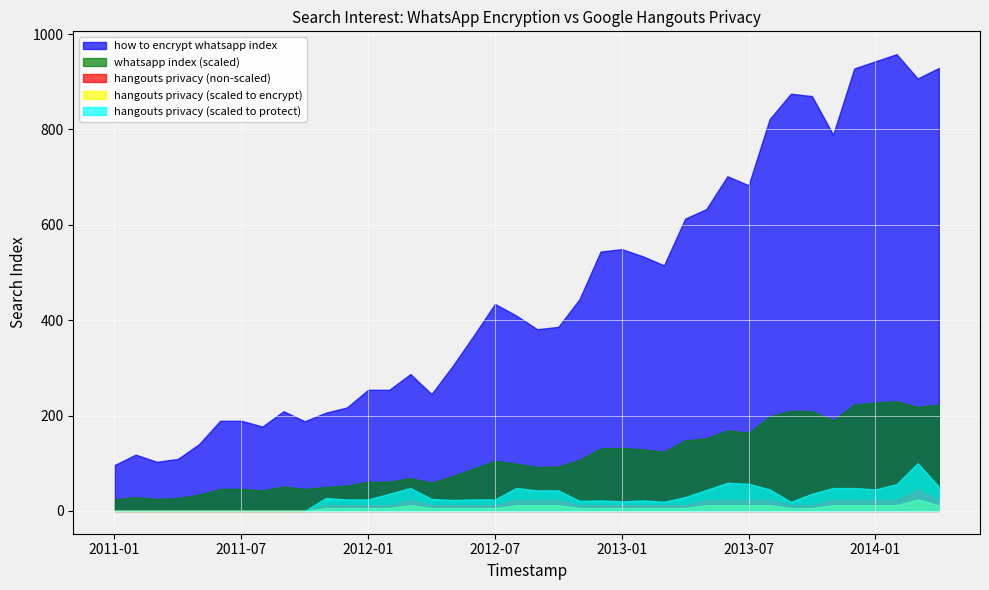

True or false: hangouts privacy (scaled to encrypt) and hangouts privacy (scaled to protect) intersect in this chart.

False